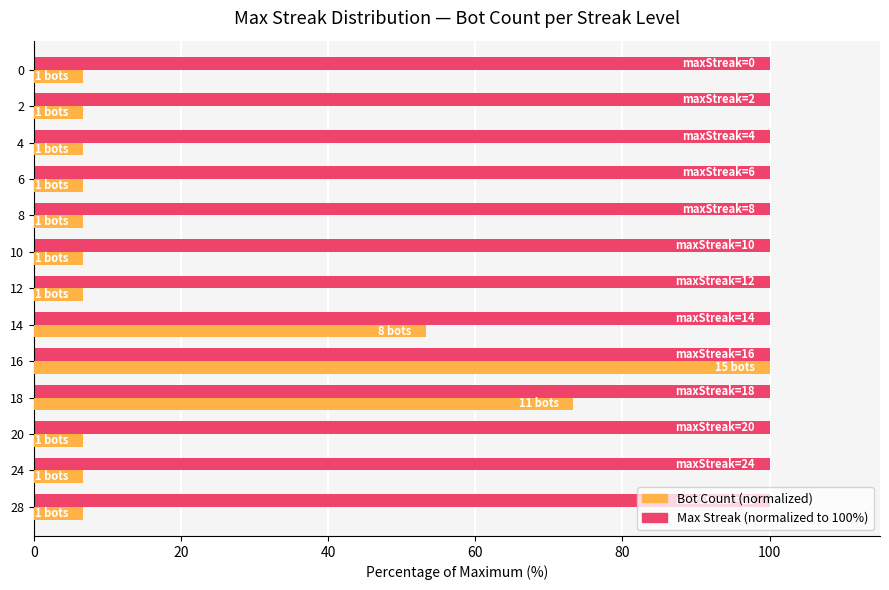

What is the greatest value displayed?

100.0